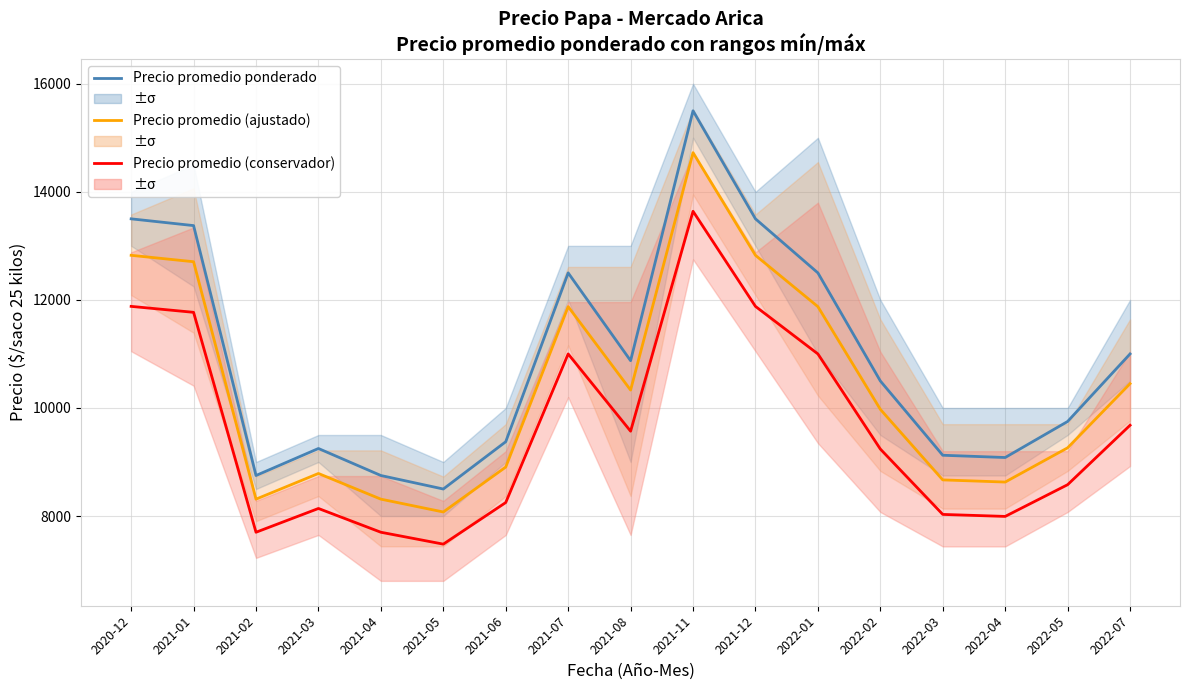

True or false: Precio promedio ponderado has a value of 23499.6 at 2021-12.

False